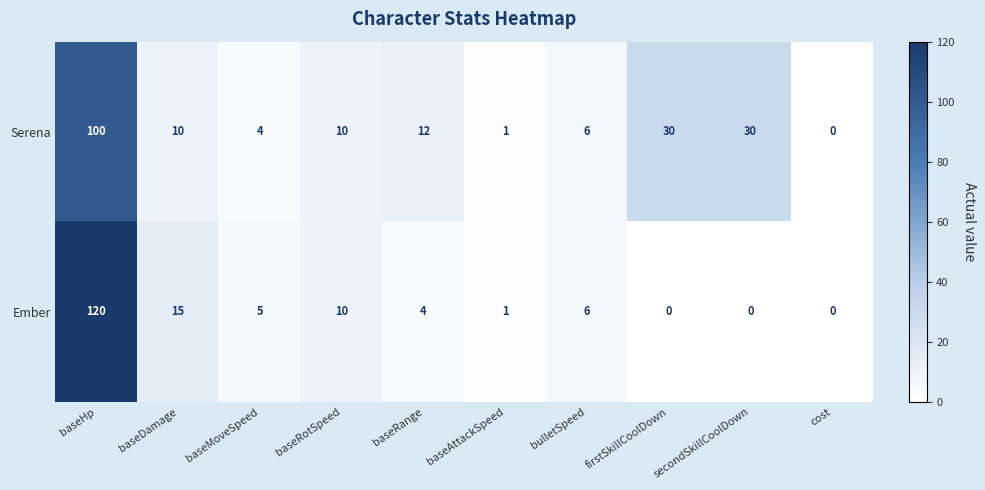

True or false: Ember has a value of 78 at baseHp.

False